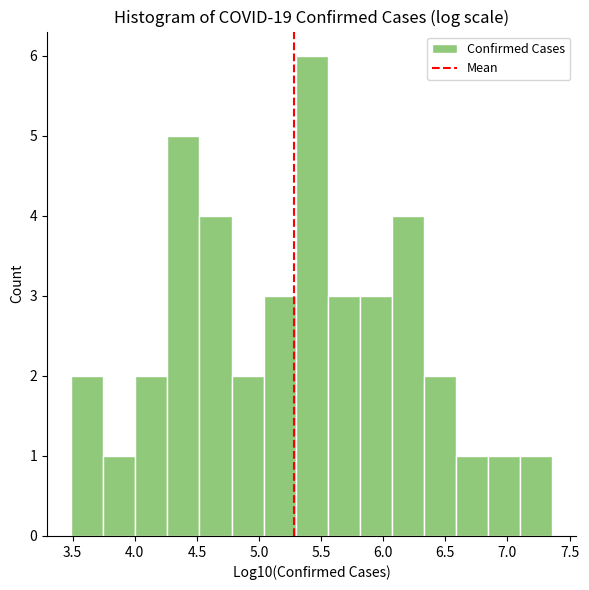

Reading left to right, list every bar in this chart as the range it spans on the x-axis followed by its height. Neither the bar edges nor the heights are printed on the chart, so give them approximately, as read against the axes.

3.50 to 3.75: 2
3.75 to 4.00: 1
4.00 to 4.25: 2
4.25 to 4.50: 5
4.50 to 4.80: 4
4.80 to 5.05: 2
5.05 to 5.30: 3
5.30 to 5.55: 6
5.55 to 5.80: 3
5.80 to 6.05: 3
6.05 to 6.35: 4
6.35 to 6.60: 2
6.60 to 6.85: 1
6.85 to 7.10: 1
7.10 to 7.35: 1